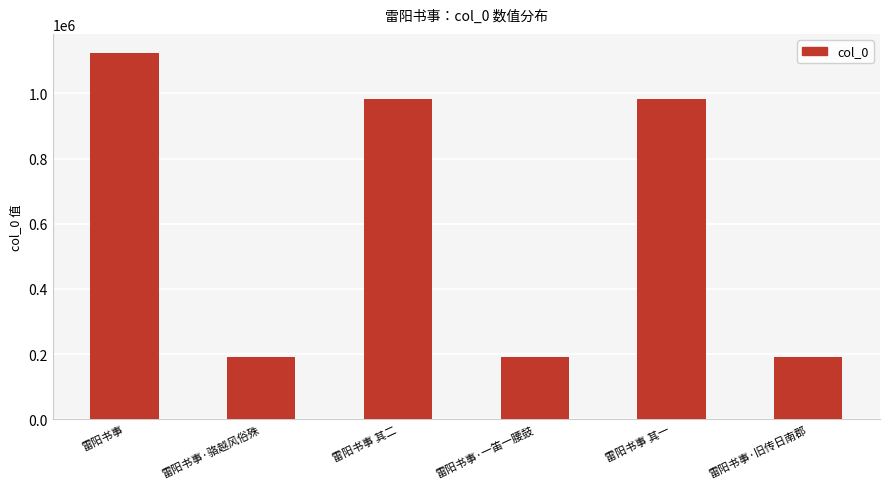

What is the sum of the values at 雷阳书事 and 雷阳书事·旧传日南郡?

1315410